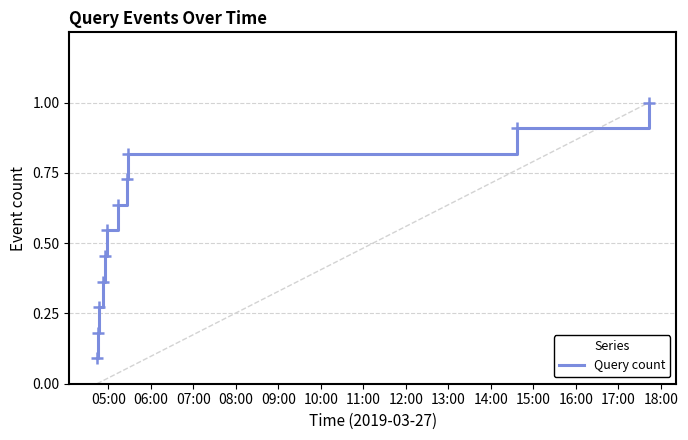

What is the difference between the maximum and minimum values?

0.9